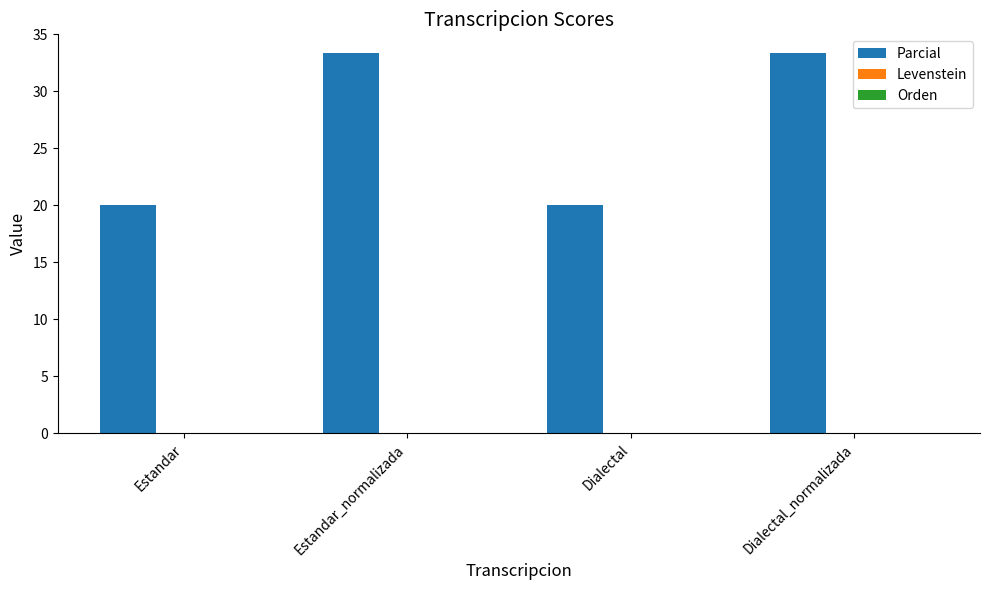

What is the ratio of the value at Dialectal_normalizada to the value at Estandar_normalizada?

1.0